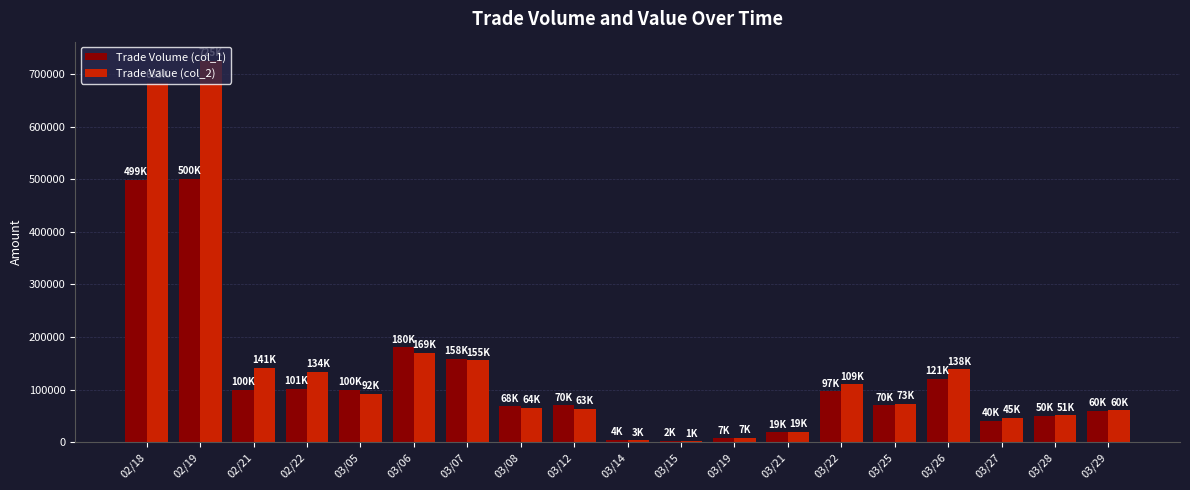

At which label does Trade Value (col_2) reach its peak?

02/19